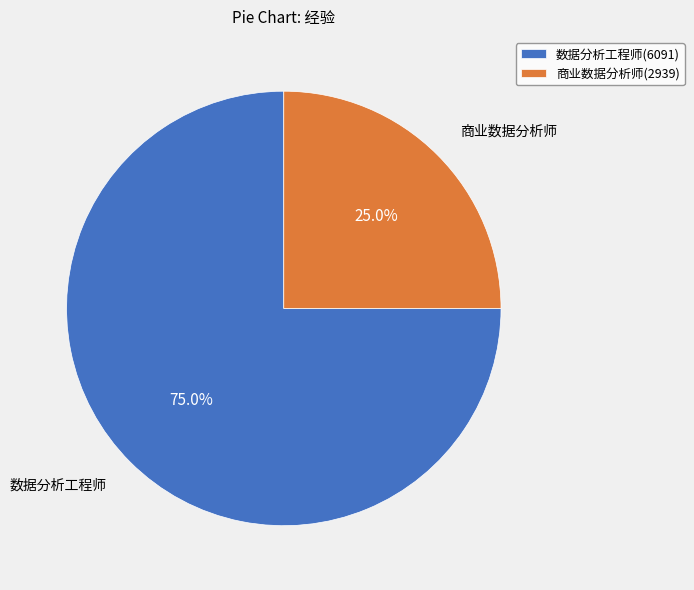

To the nearest percent, what is the combined percentage of 商业数据分析师(2939) and 数据分析工程师(6091)?

100%